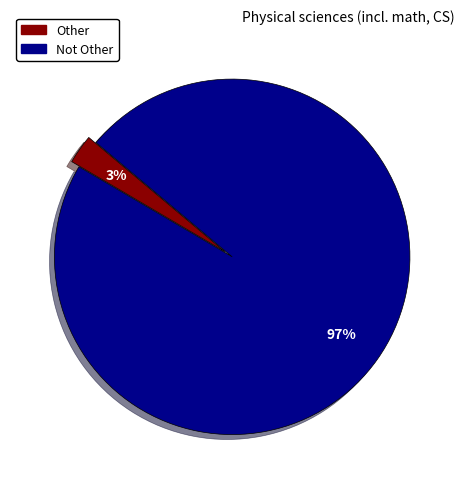

How many segments does this pie chart have?

2